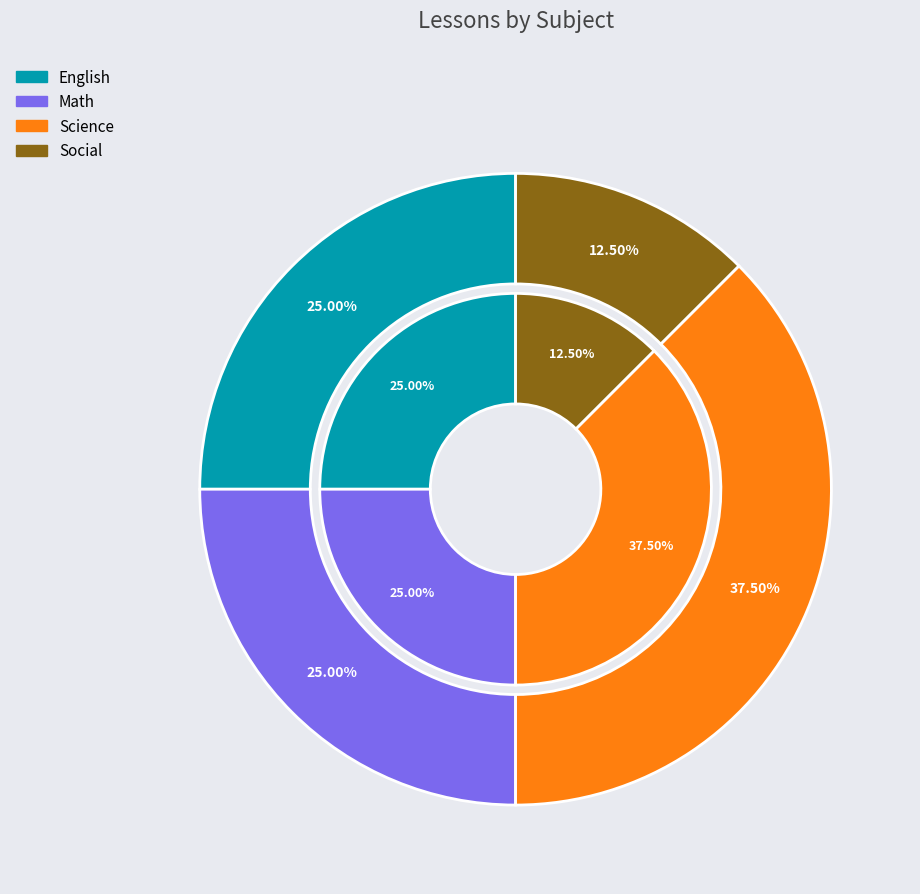

Between Social and Science, which is larger?

Science